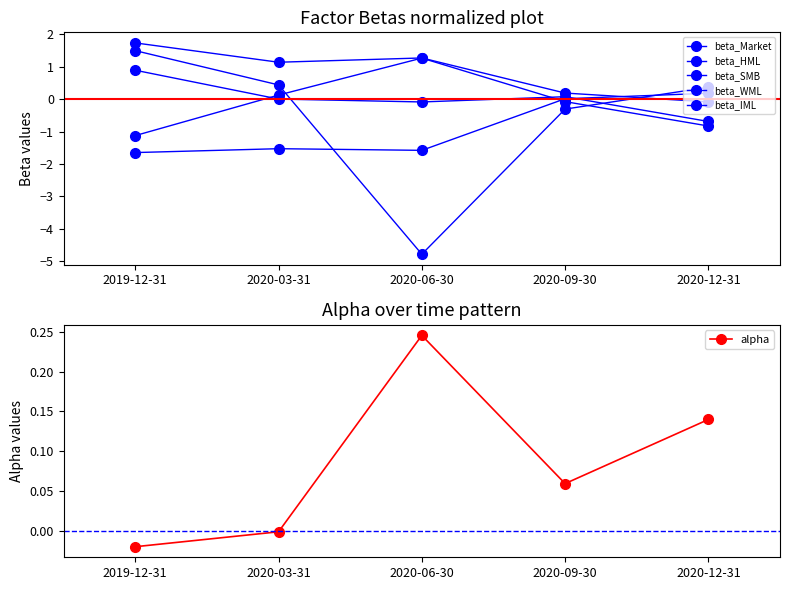

Where is beta_HML nearest to the value -1?

2020-09-30